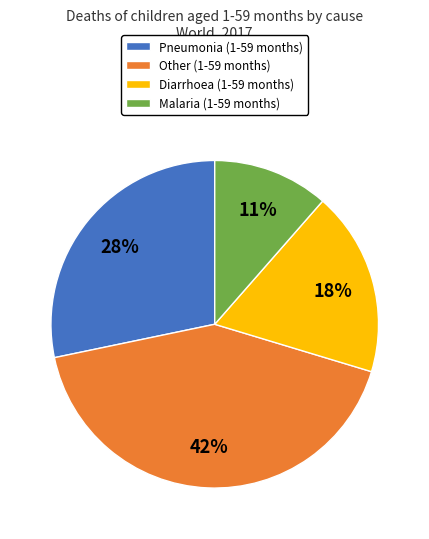

What percentage is the Diarrhoea (1-59 months) slice, to the nearest percent?

18%